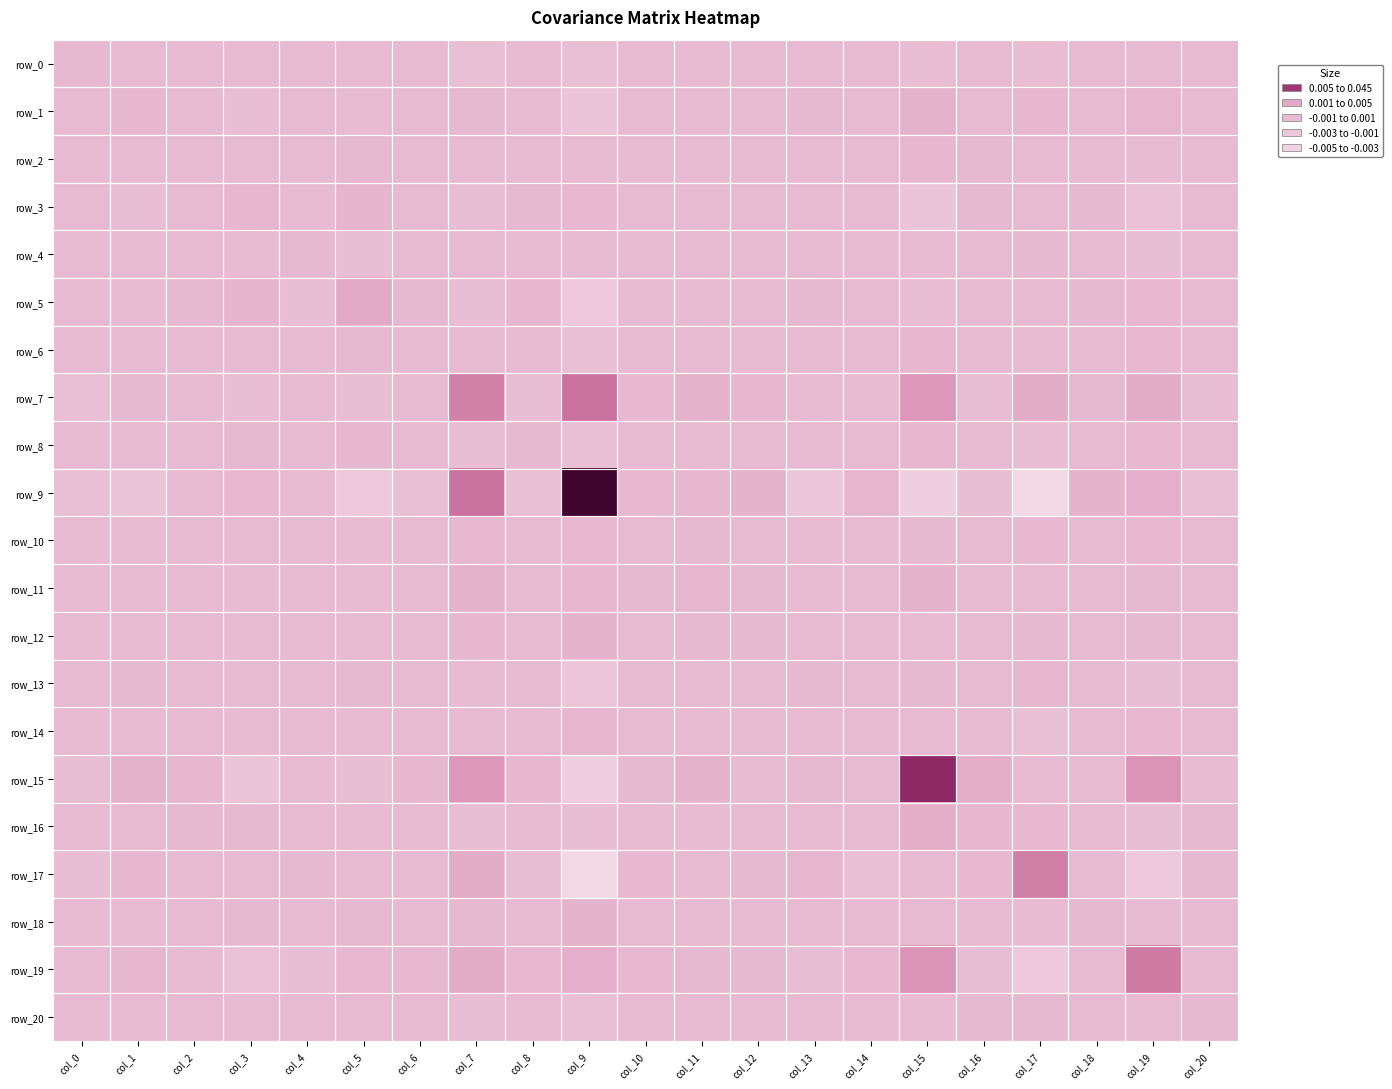

Which has a higher value, col_7 or col_14?

col_14